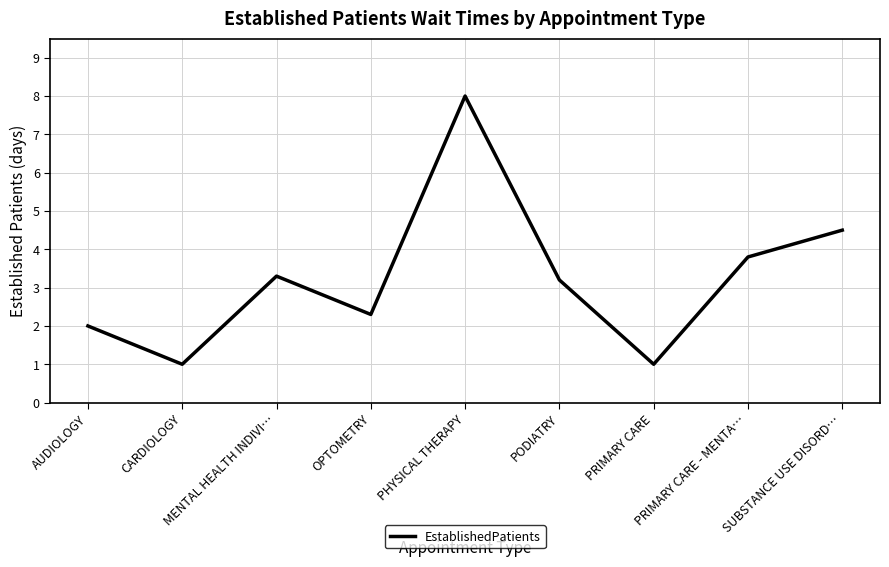

How many values are below 3?

4